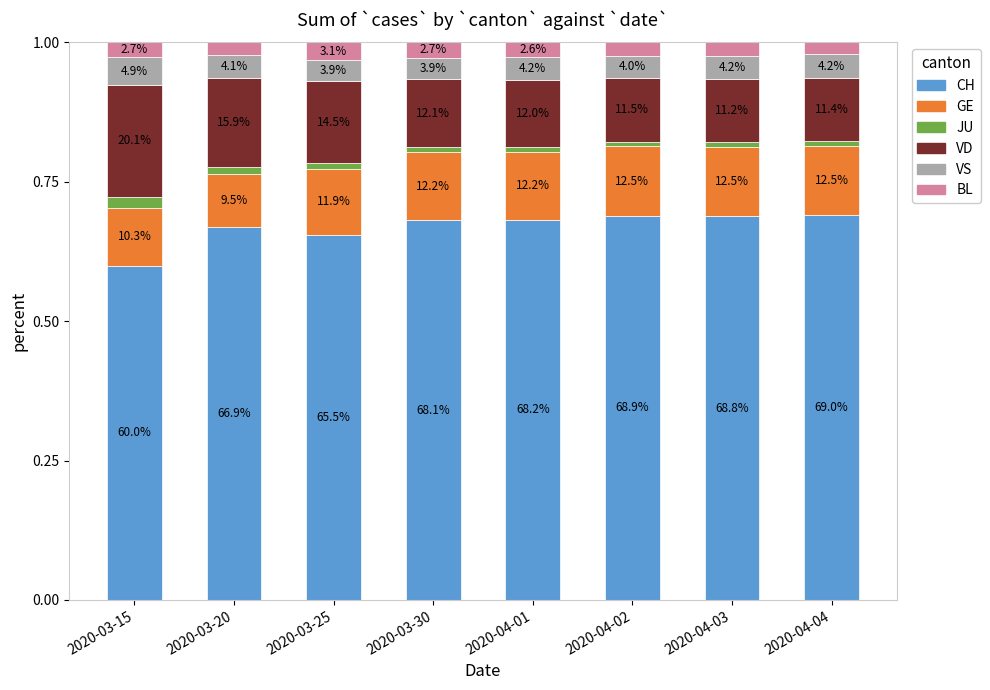

What are all the series names shown in the legend?

CH, GE, JU, VD, VS, BL